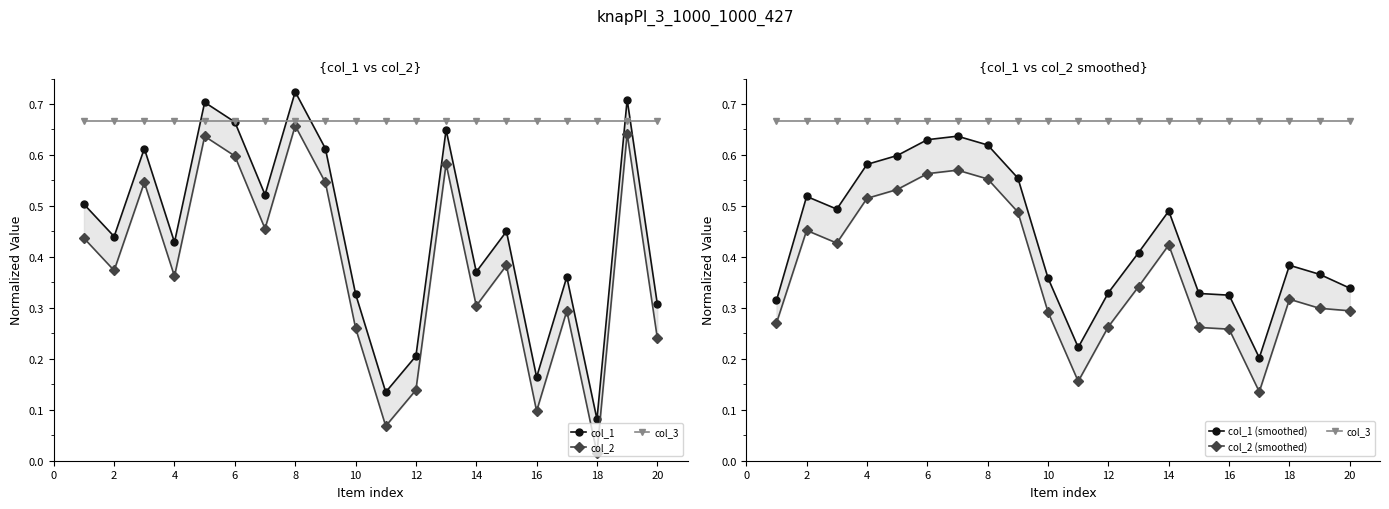

The col_1 (smoothed) series shows 0.3 at 6. True or false?

False